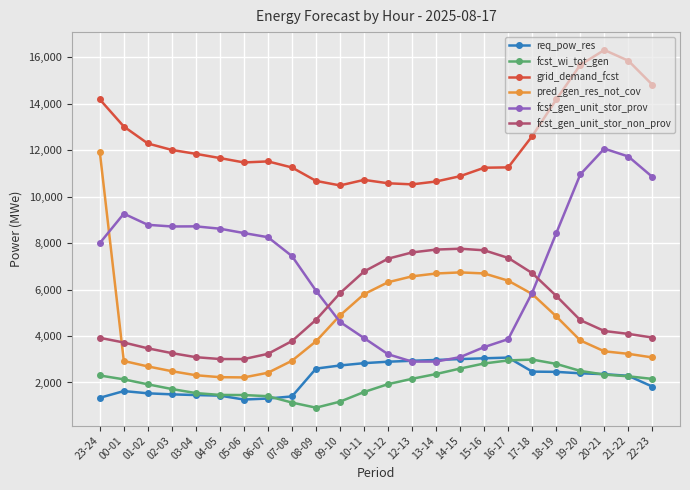

What is the spread (max minus min) of values at 10-11?

9128